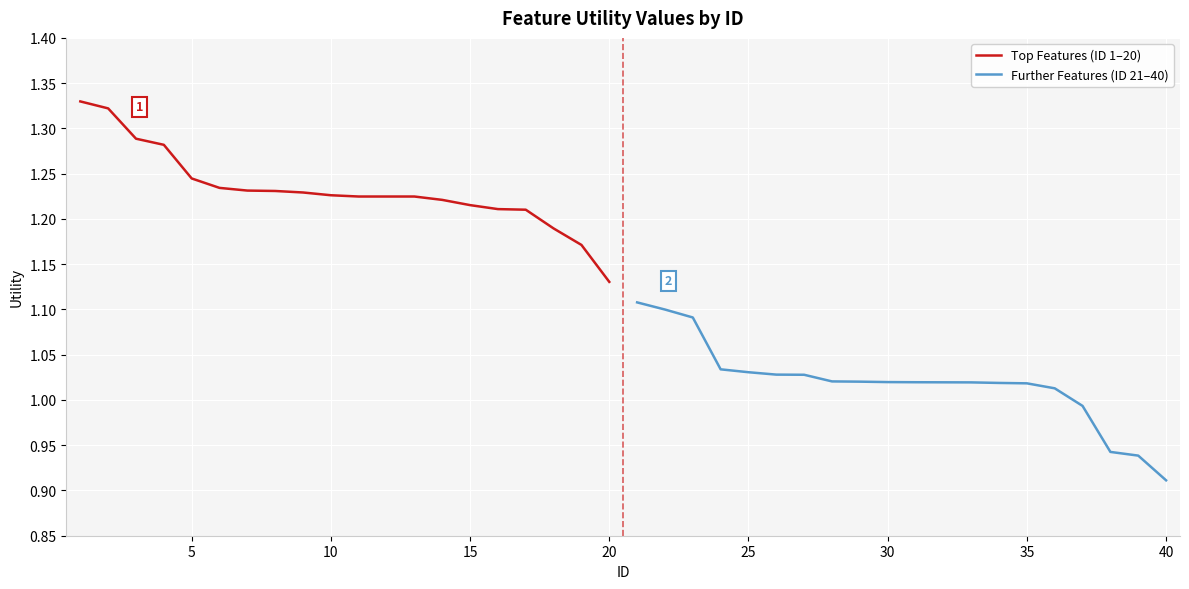

At which label is Top Features (ID 1–20) closest to 1?

20